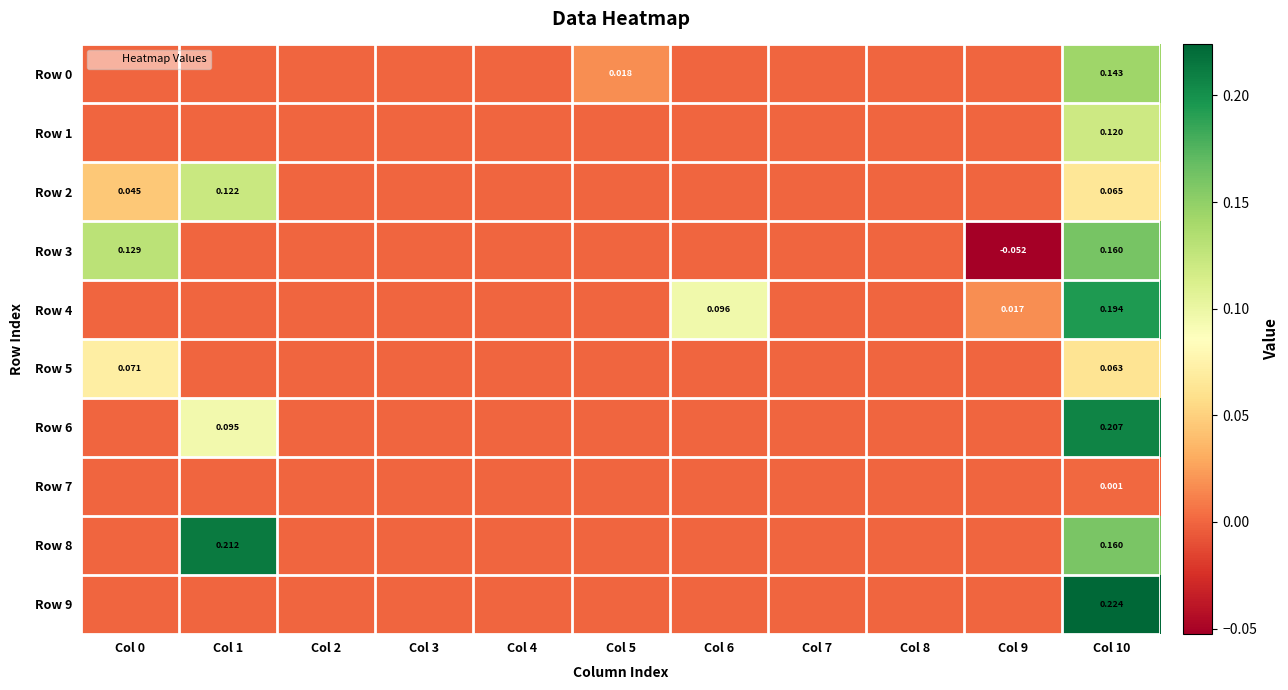

What is the sum of all Row 4 values?

0.3